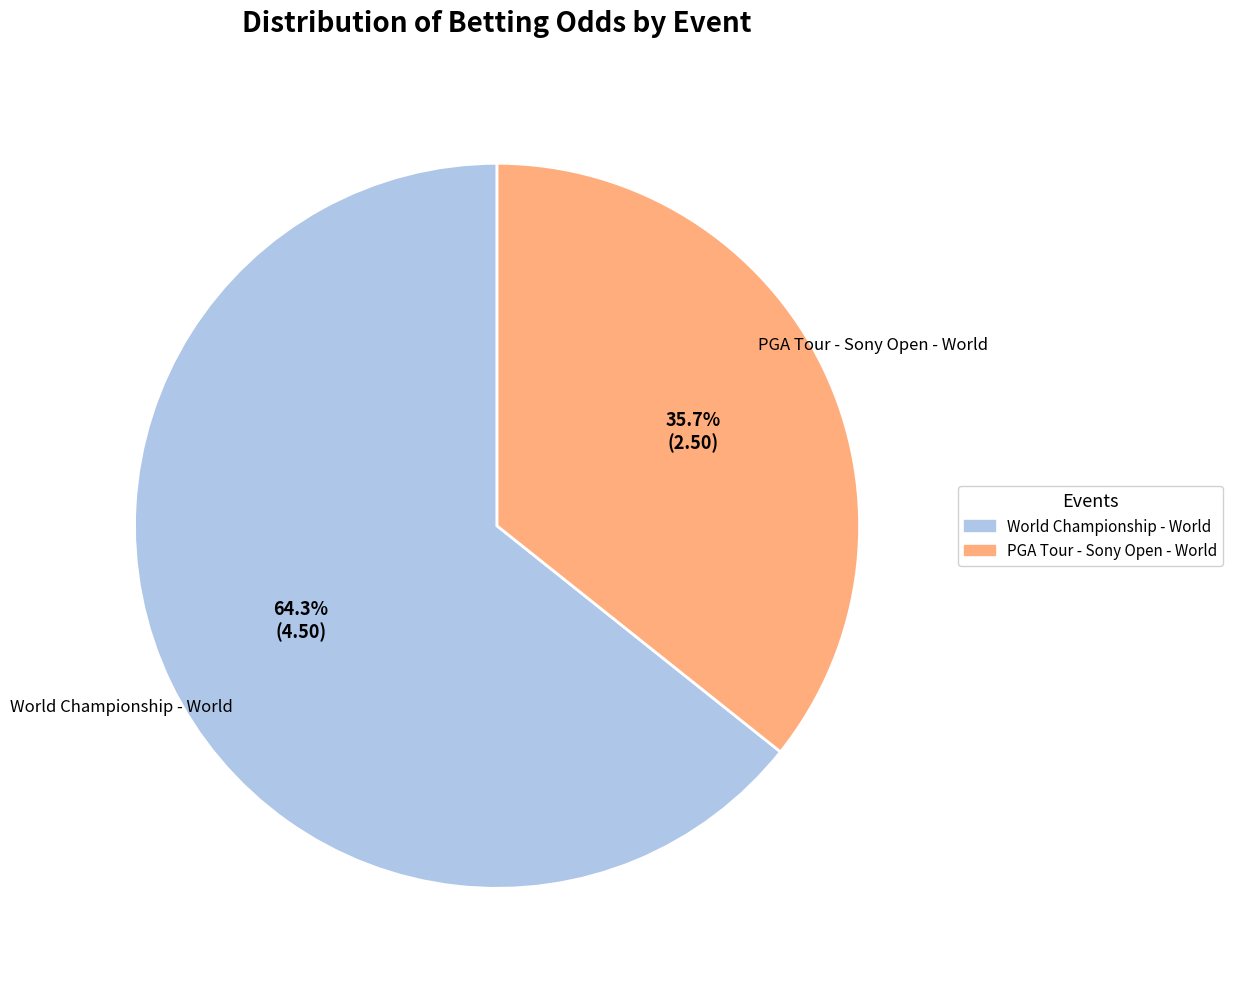

To the nearest percent, what portion does World Championship - World represent?

64%